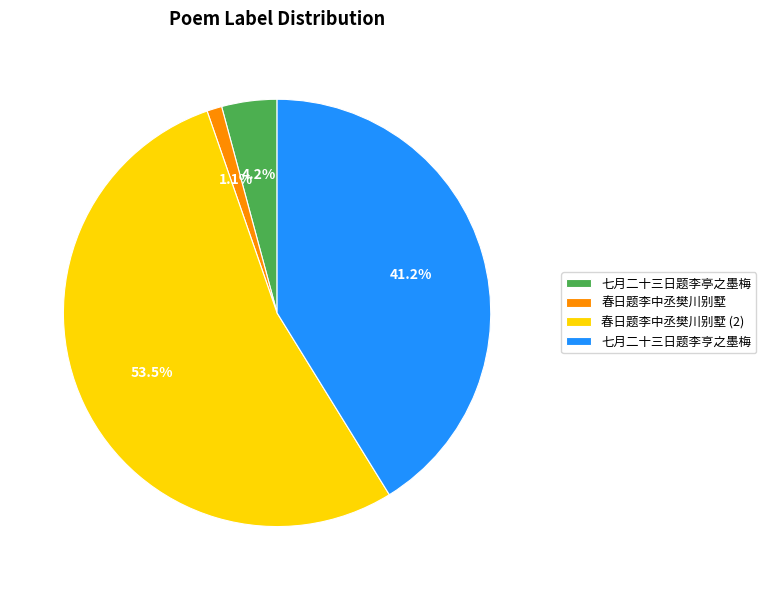

The 春日题李中丞樊川别墅 slice represents 60% of the pie. True or false?

False